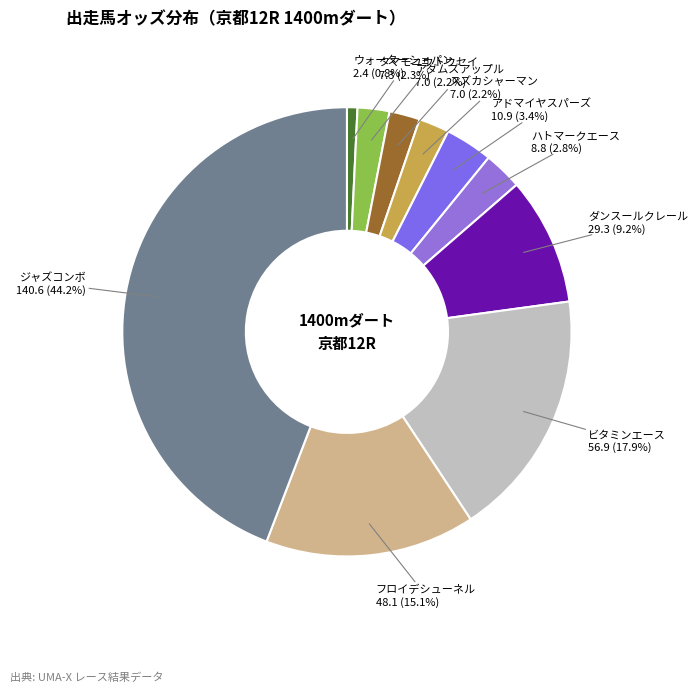

Is there a majority slice in this chart?

No